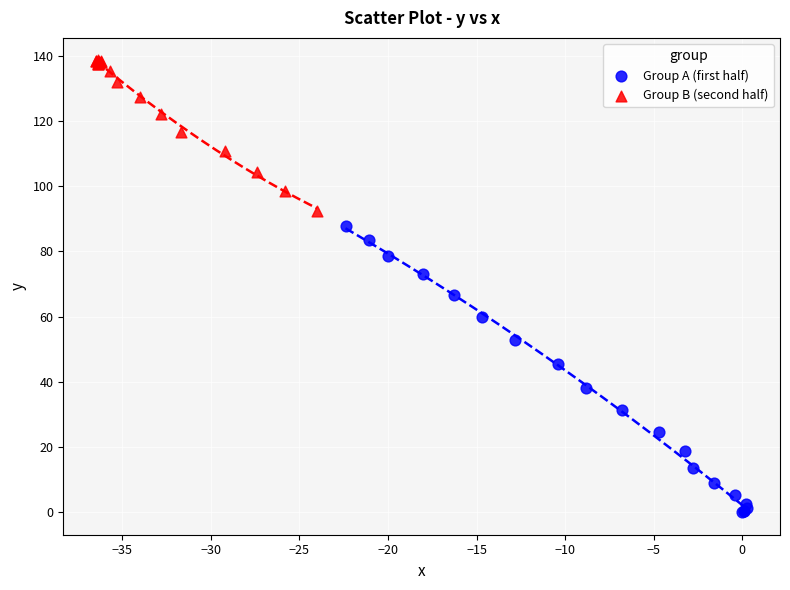

Which series contains the highest Y value?

Group B (second half)